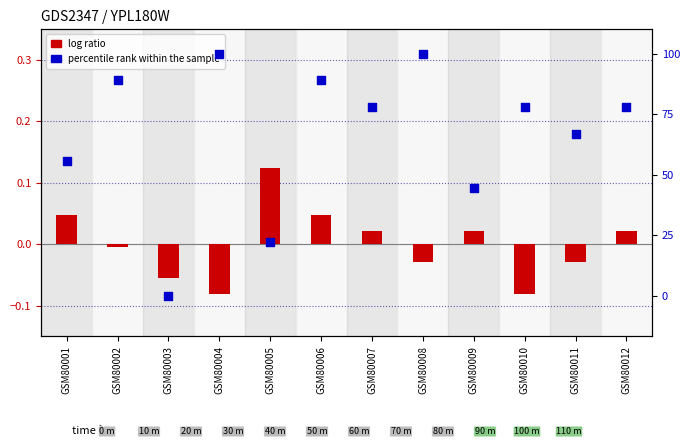

Which series contains the lowest Y value?

log ratio